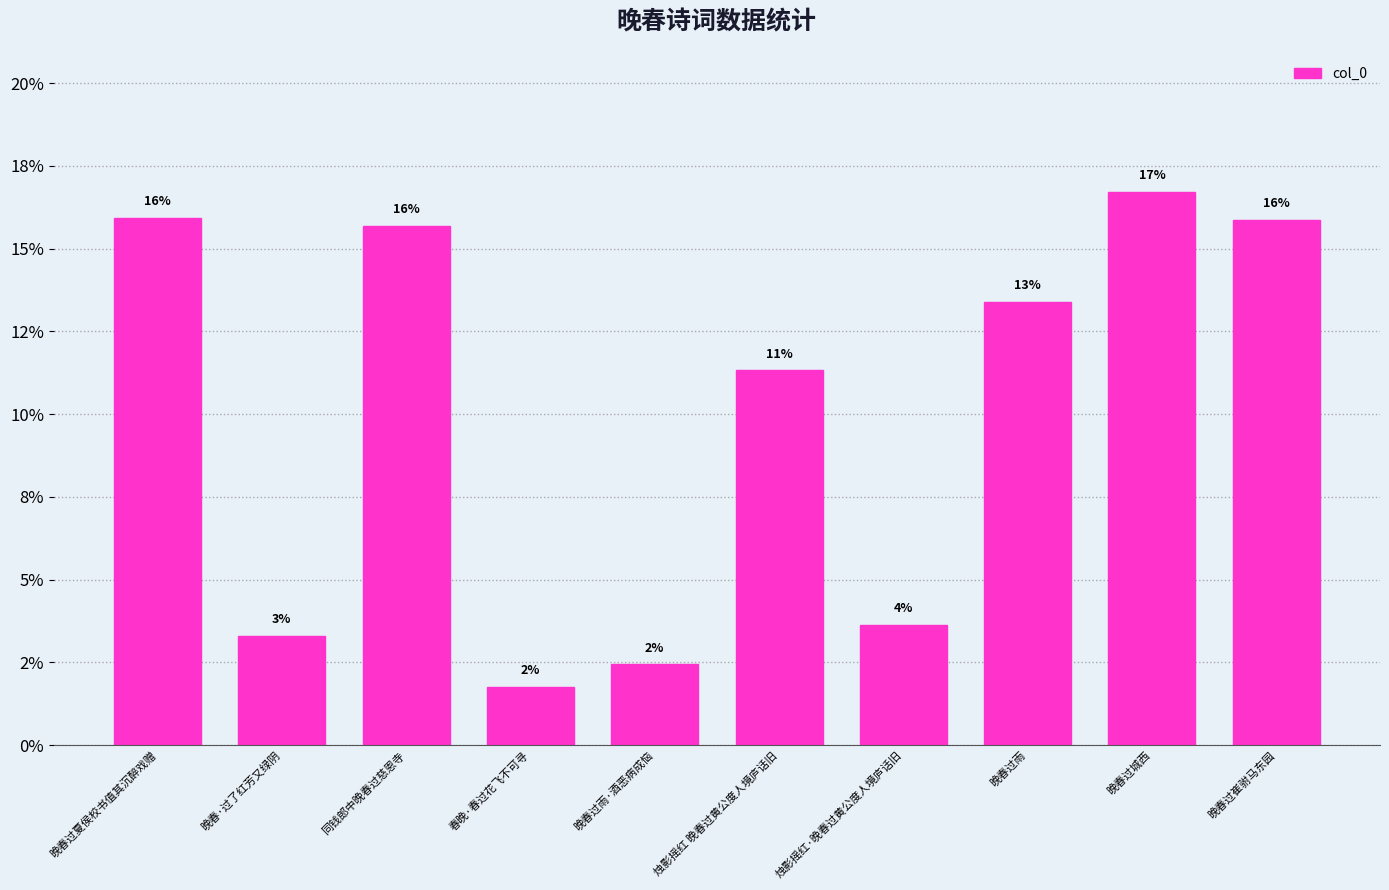

List the labels in order of value, largest first.

晚春过城西, 晚春过夏侯校书值其沉醉戏赠, 晚春过崔驸马东园, 同钱郎中晚春过慈恩寺, 晚春过雨, 烛影摇红 晚春过黄公度人境庐话旧, 烛影摇红·晚春过黄公度人境庐话旧, 晚春·过了红芳又绿阴, 晚春过雨·酒恶病成恼, 春晚·春过花飞不可寻